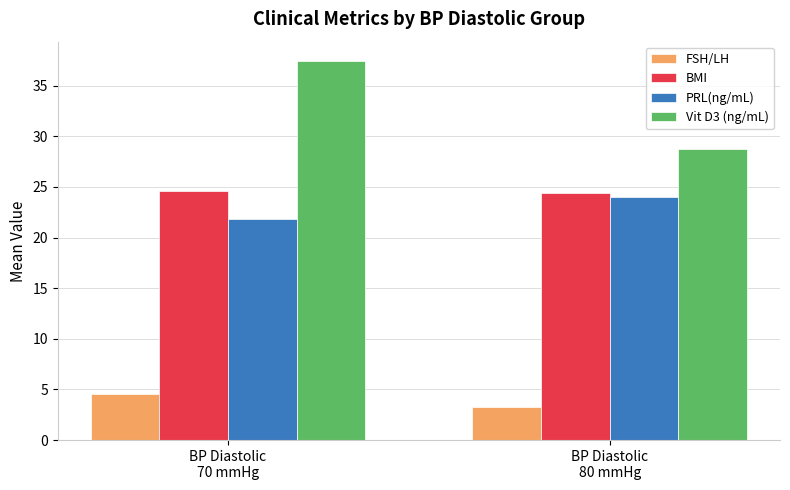

What position from the right is BP Diastolic
80 mmHg?

1